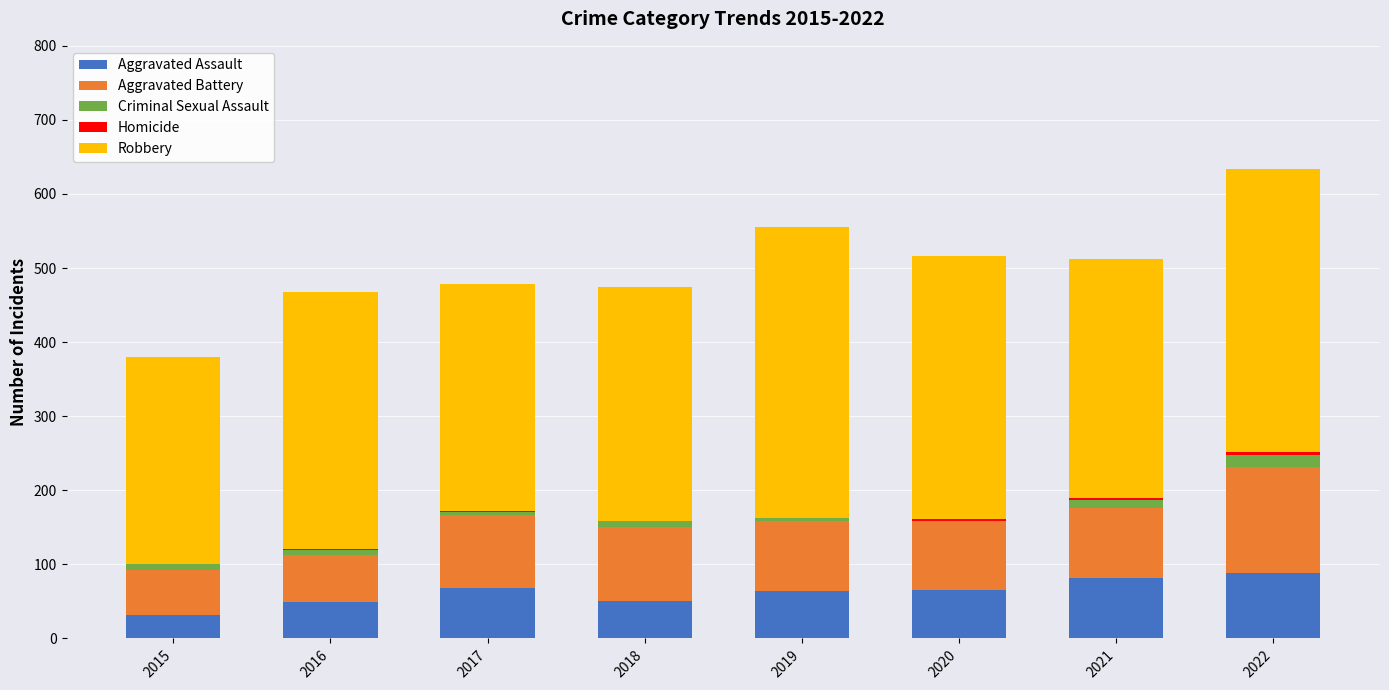

True or false: Aggravated Assault has a value of 75 at 2018.

False